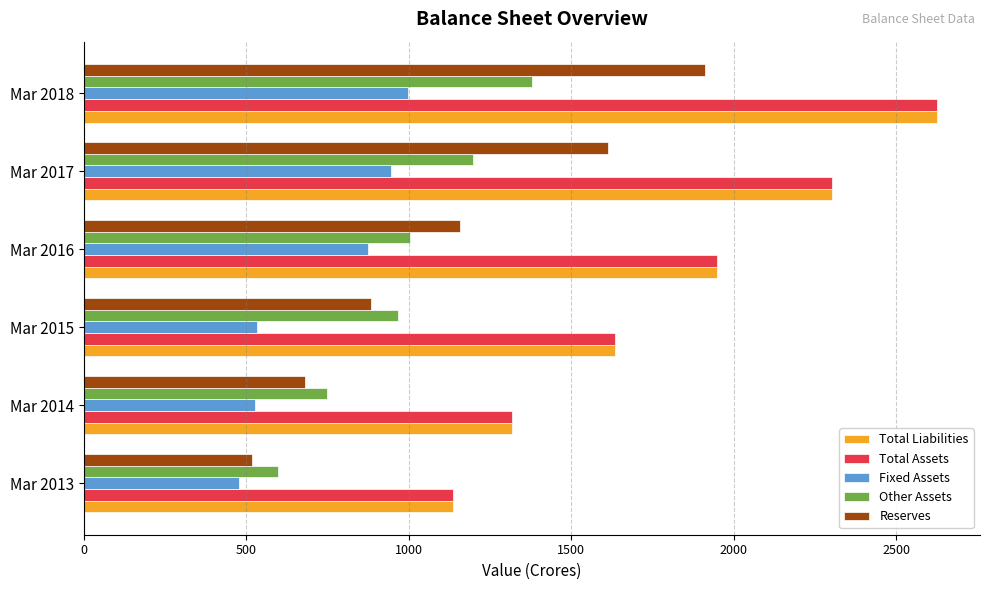

What is the spread (max minus min) of values at Mar 2016?

1075